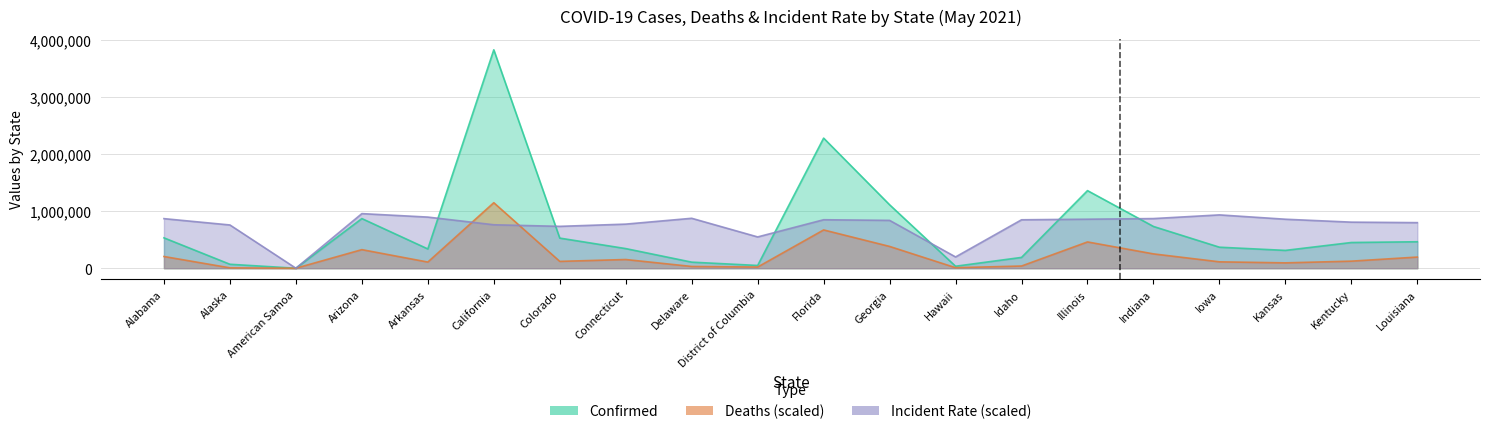

What is the difference between the second highest and second lowest values in the Incident_Rate series?

737897.4